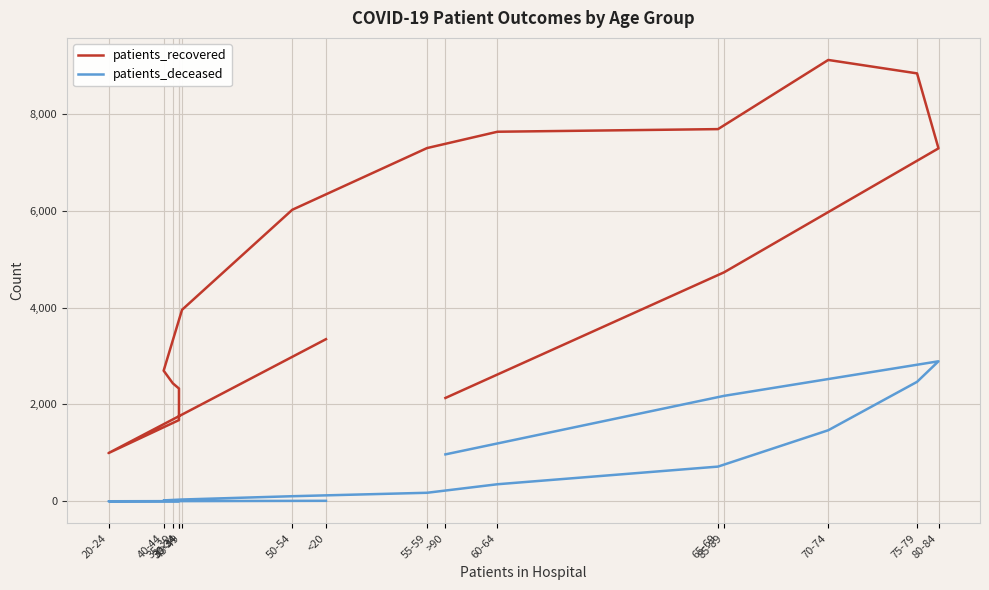

Rank the series by their maximum value, from highest to lowest.

patients_recovered, patients_deceased